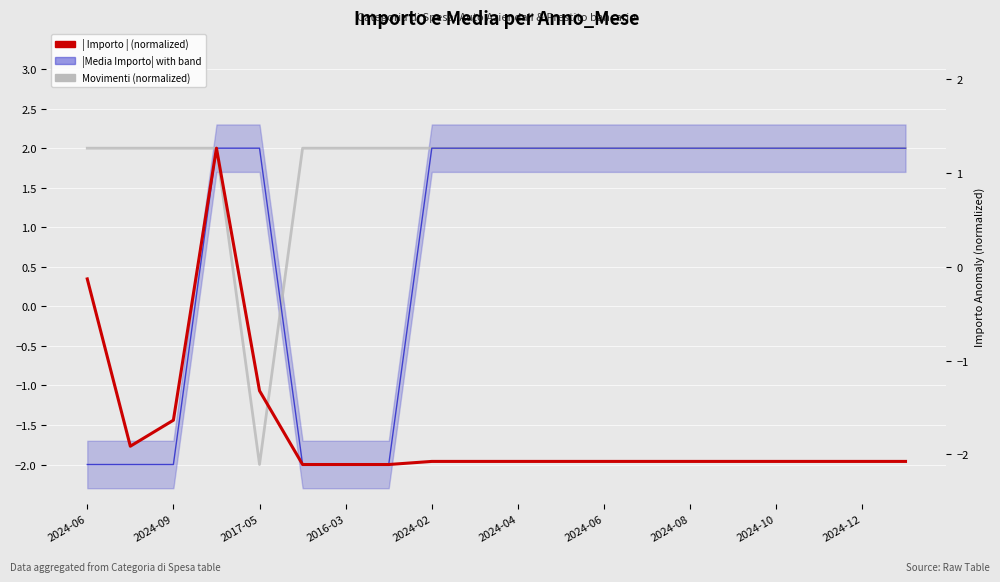

What is the sum of all |Media Importo| (normalized) values?

16.0